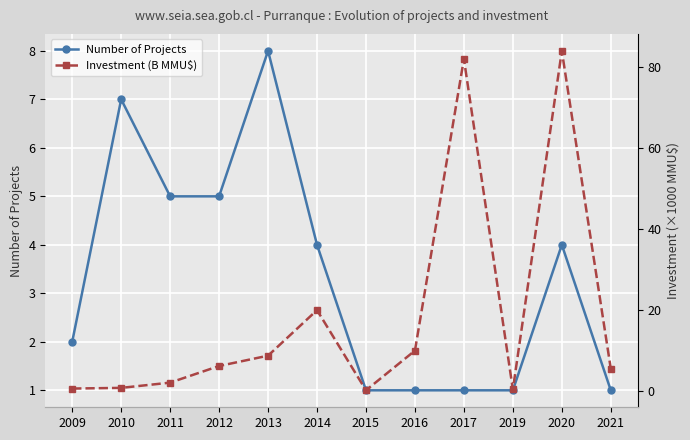

What is the approximate value of Number of Projects at 2021?

1